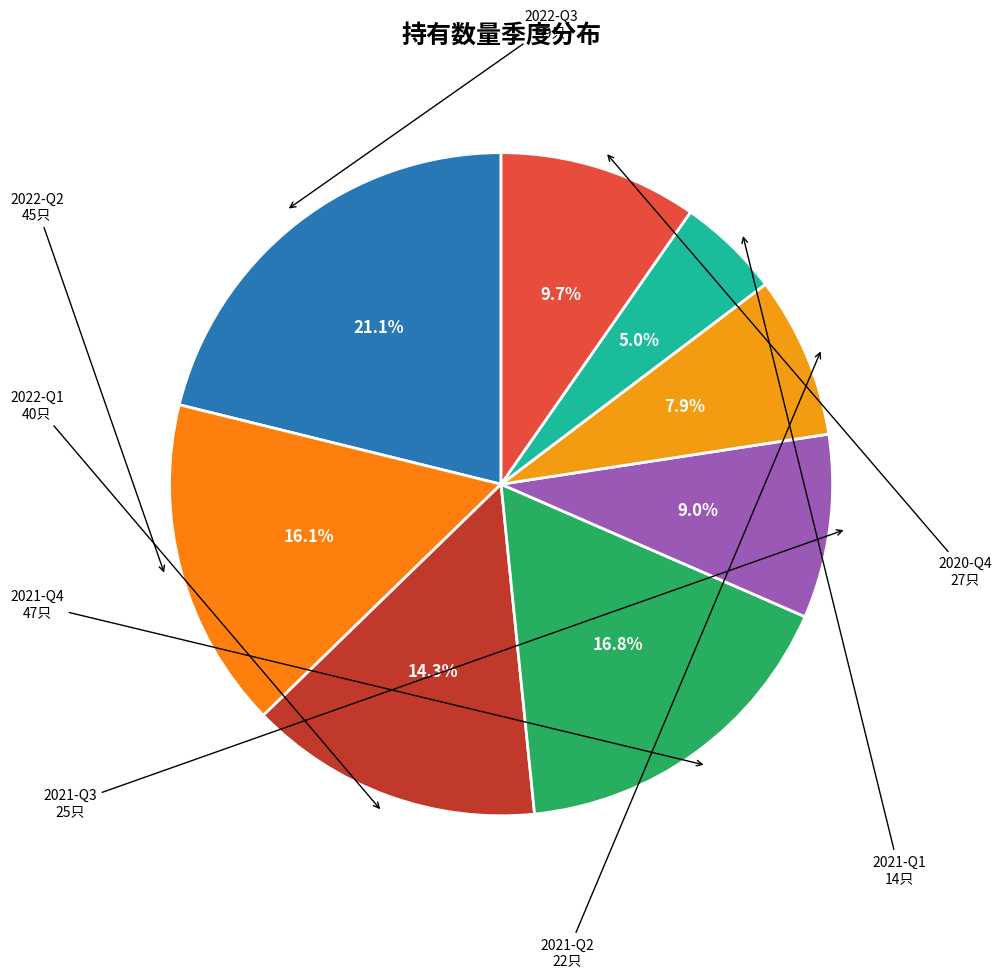

To the nearest percent, what is the difference between the 2021-Q4 and 2020-Q4 slice percentages?

7%